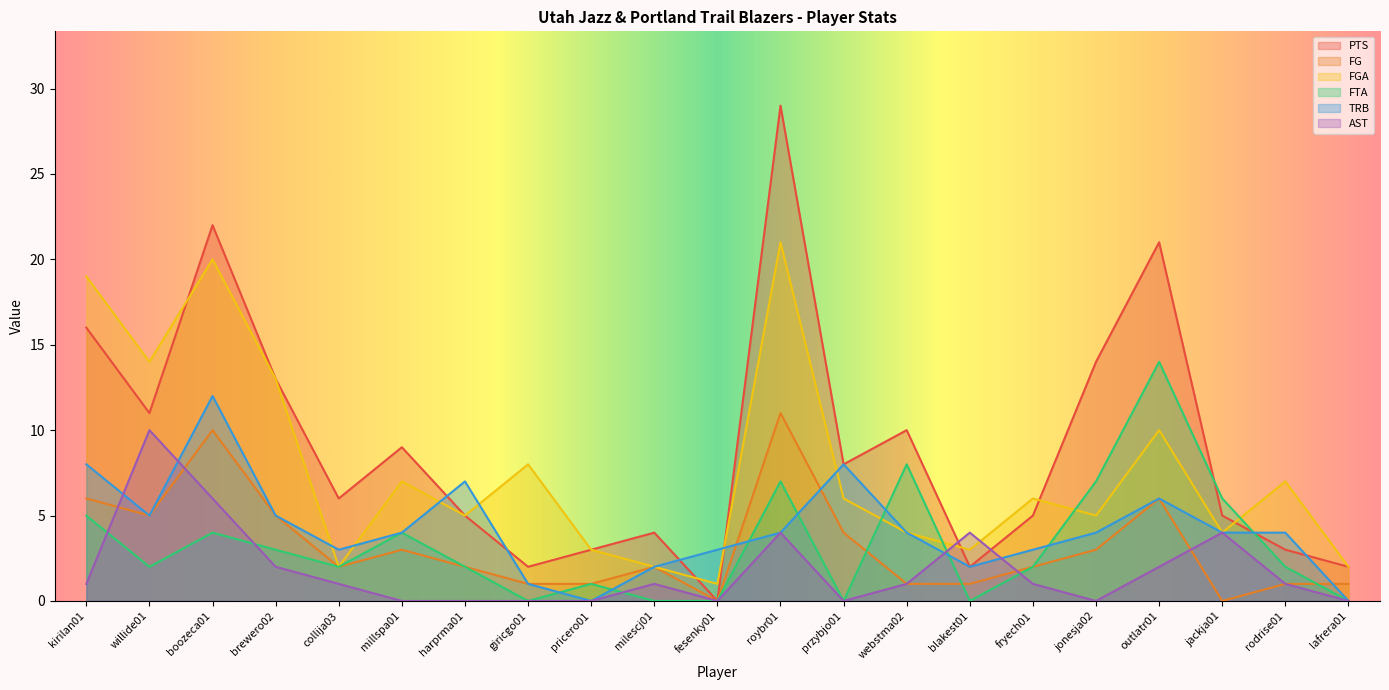

Reading left to right, what are all the values shown in this chart?

PTS: 16	11	22	13	6	9	5	2	3	4	0	29	8	10	2	5	14	21	5	3	2
FG: 6	5	10	5	2	3	2	1	1	2	0	11	4	1	1	2	3	6	0	1	1
FGA: 19	14	20	13	2	7	5	8	3	2	1	21	6	4	3	6	5	10	4	7	2
FTA: 5	2	4	3	2	4	2	0	1	0	0	7	0	8	0	2	7	14	6	2	0
TRB: 8	5	12	5	3	4	7	1	0	2	3	4	8	4	2	3	4	6	4	4	0
AST: 1	10	6	2	1	0	0	0	0	1	0	4	0	1	4	1	0	2	4	1	0